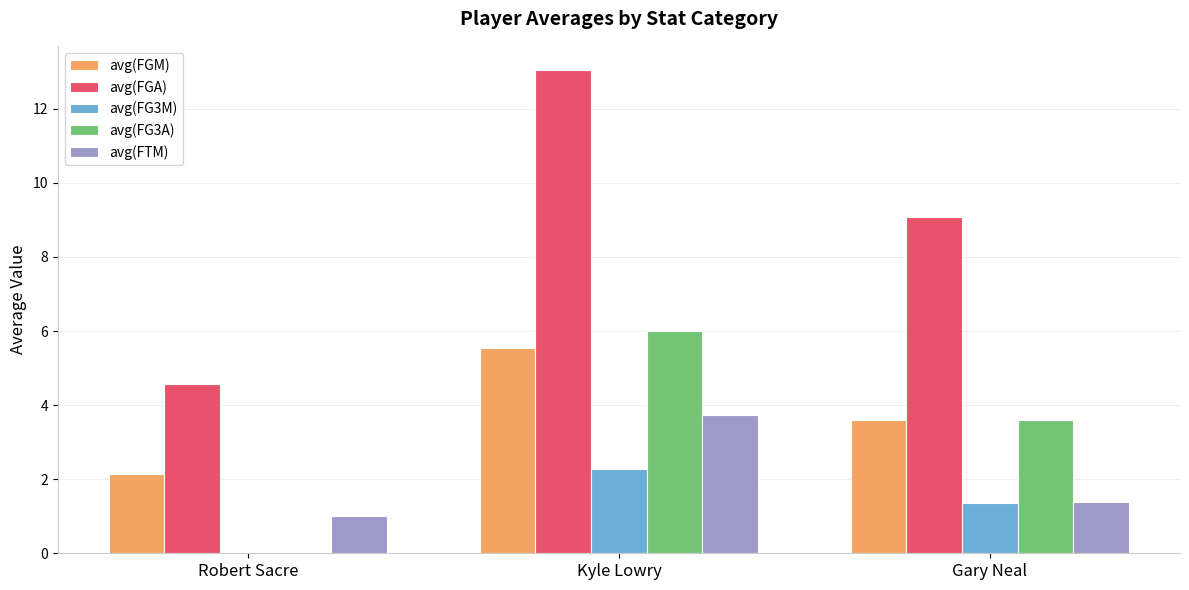

Which series has the widest spread of values?

avg(FGA)